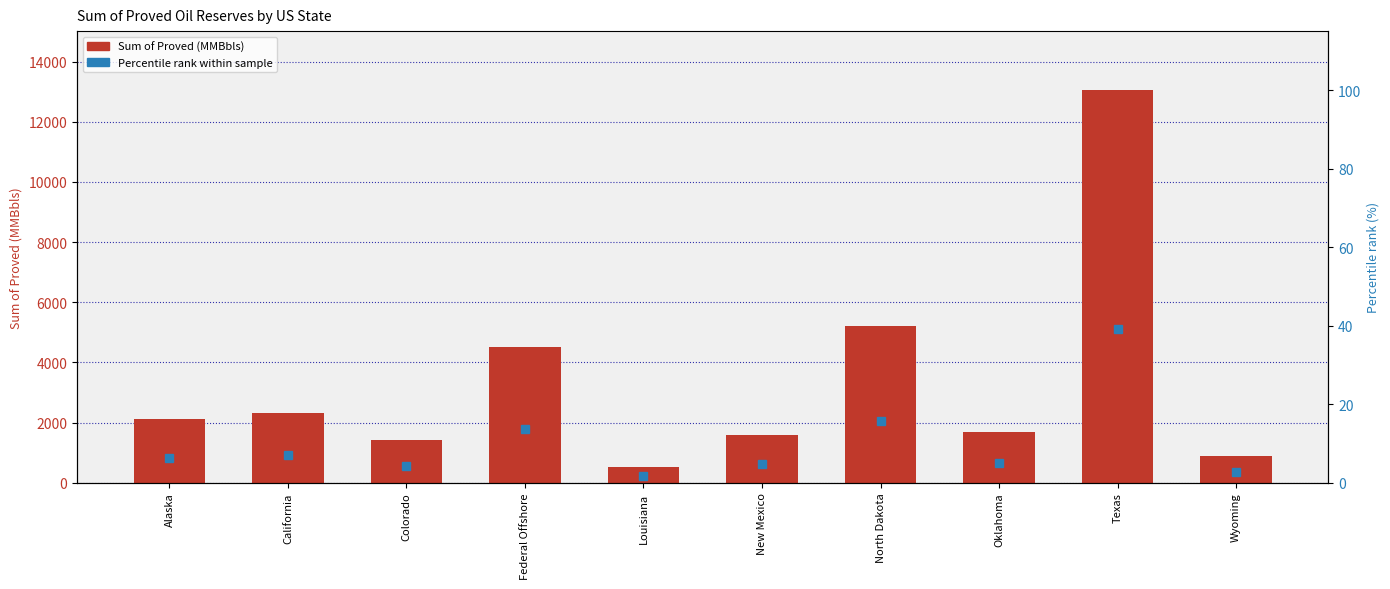

Is it true that Percentile rank within sample equals 4.4 at Wyoming?

False